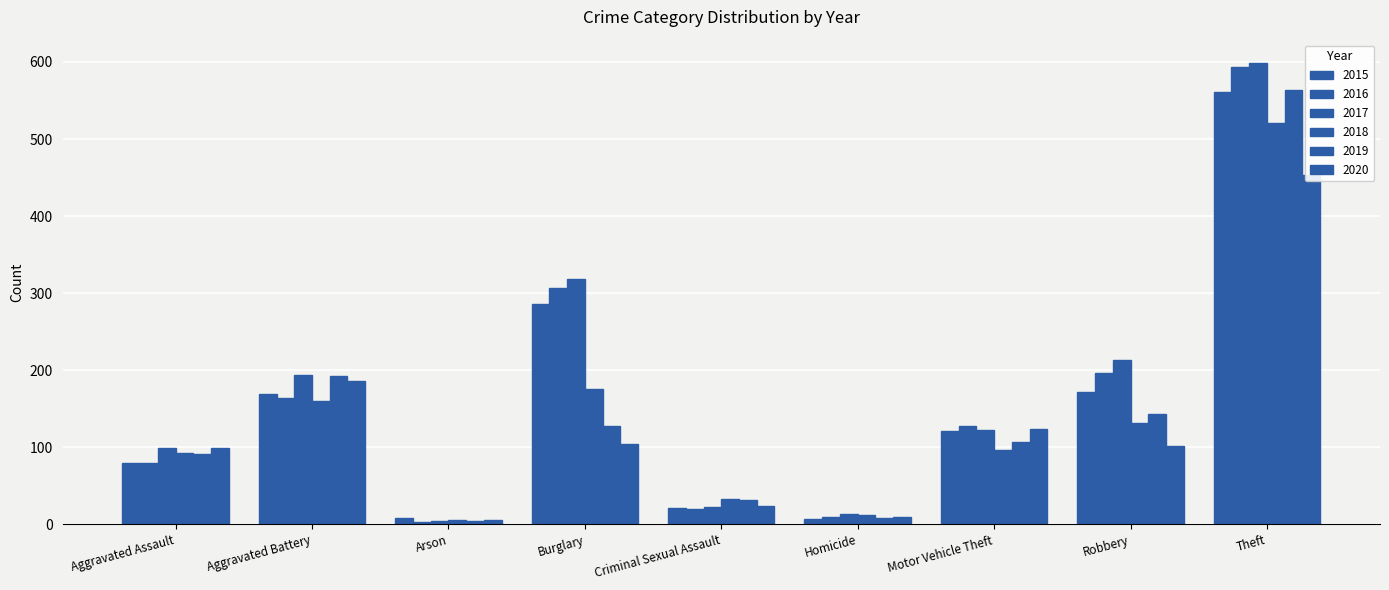

What is the average value of the 2018 series?

137